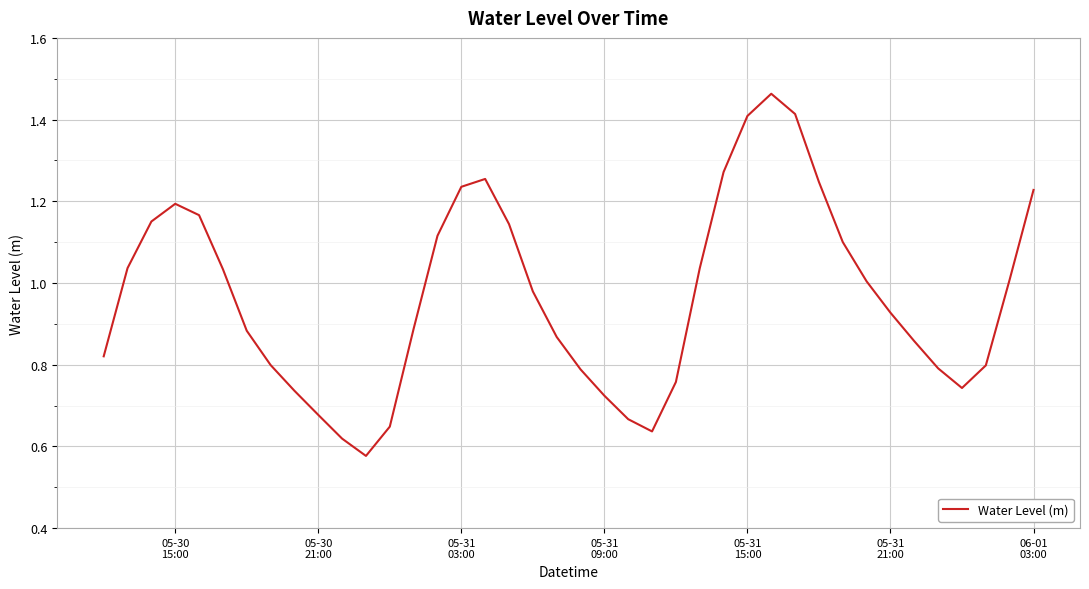

What is the average value?

1.0